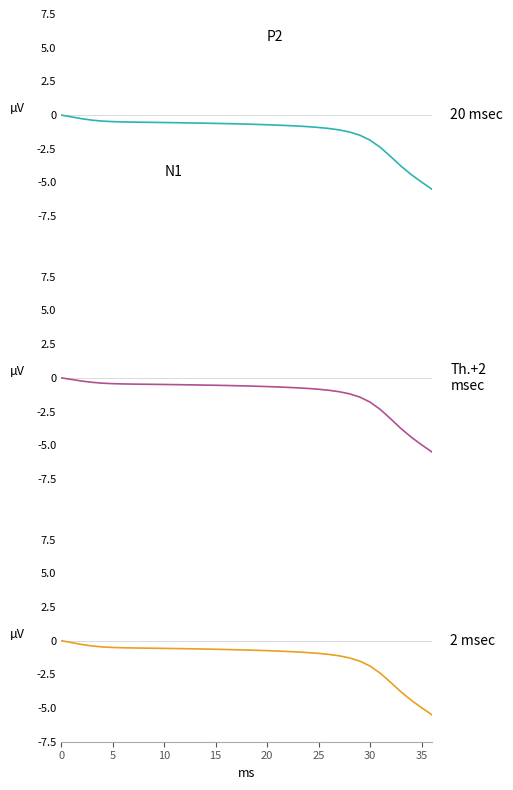

List the series in order of their peak value, lowest first.

20 msec, Th.+2
msec, 2 msec